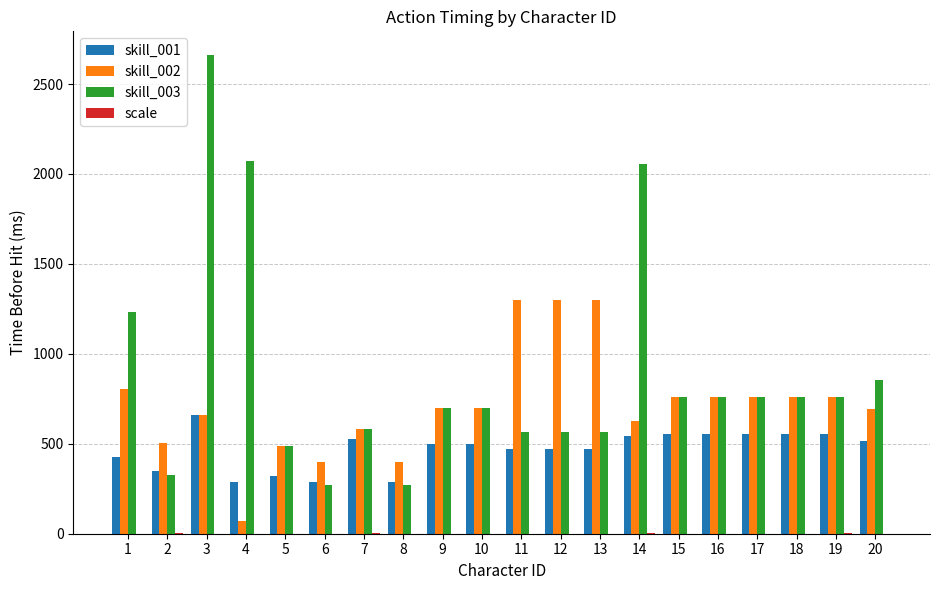

The value of skill_003 at 18 is 472.1. True or false?

False